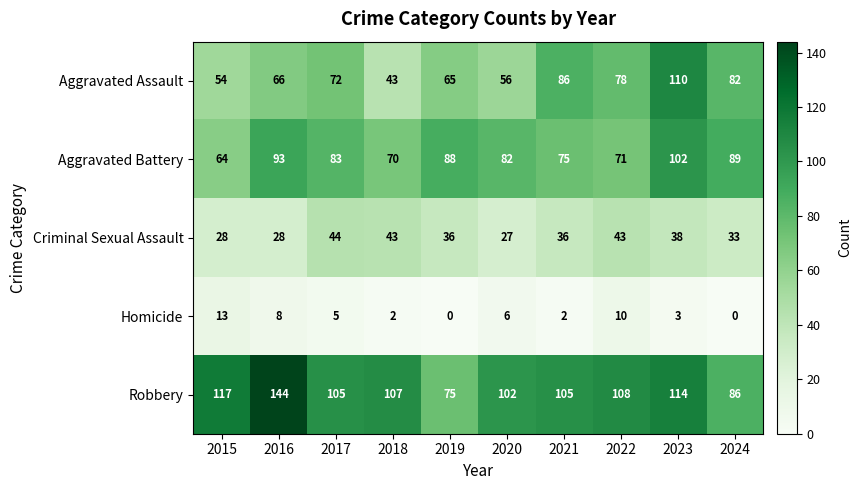

Which series has the largest total across all categories?

Robbery